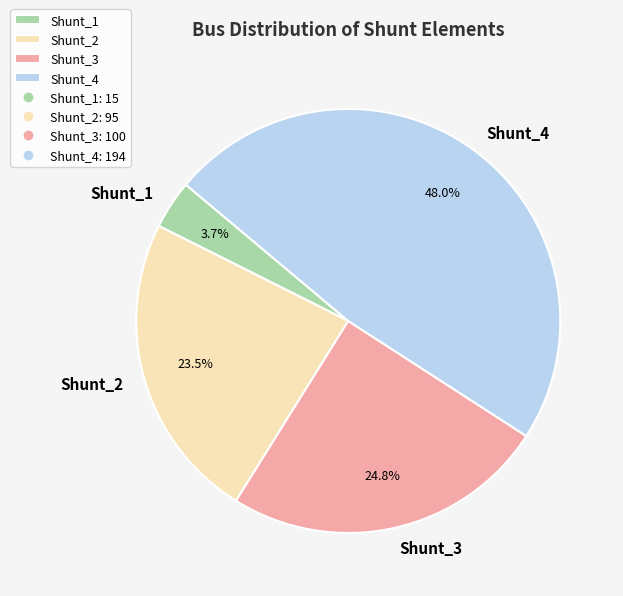

Which has a higher value, Shunt_4 or Shunt_2?

Shunt_4